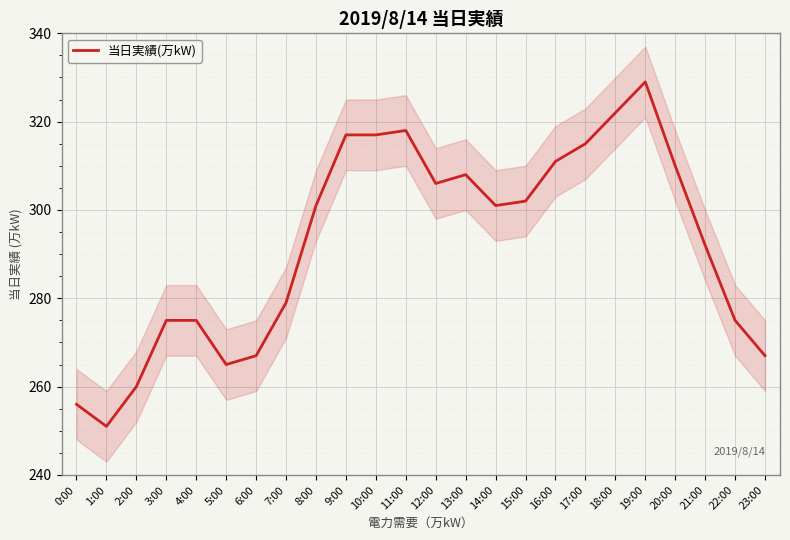

How many lines are shown in the chart?

1